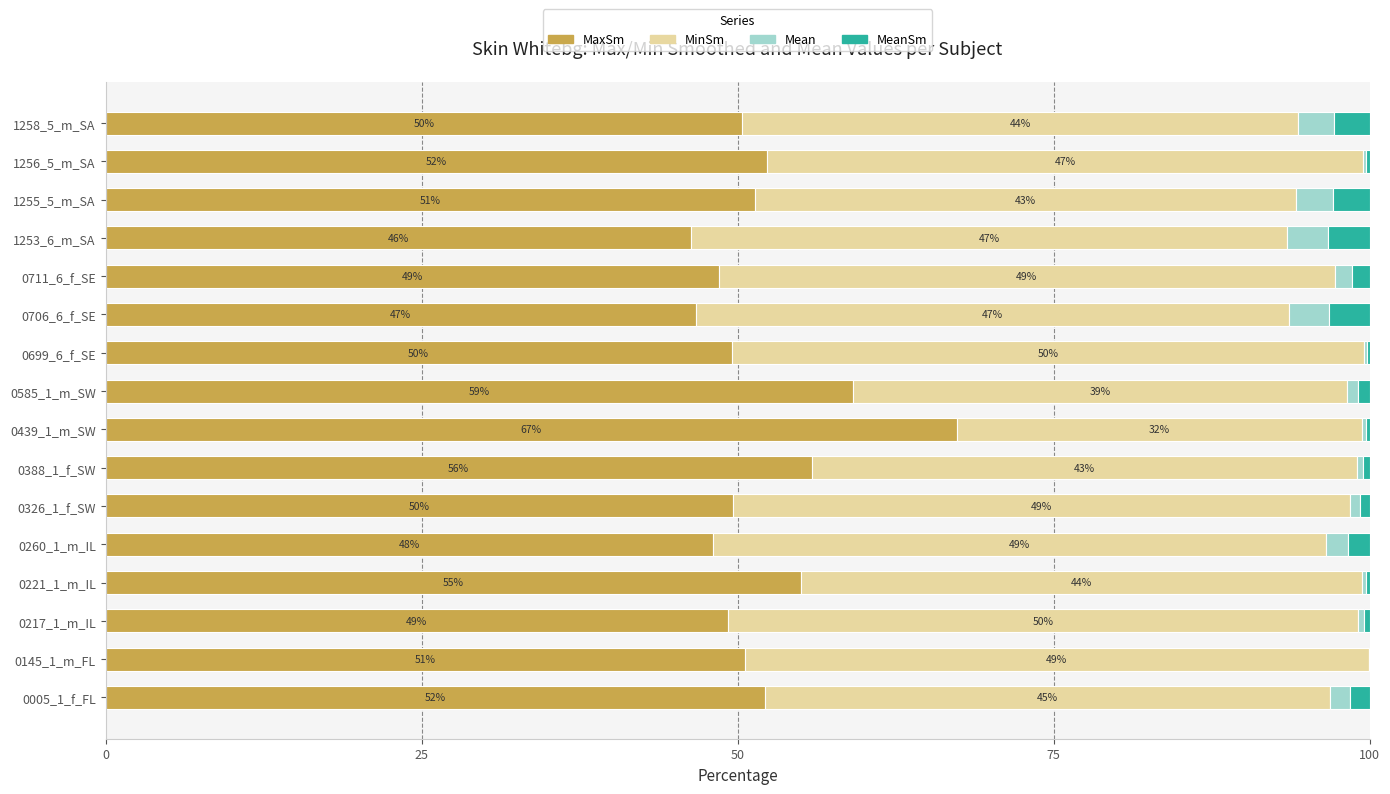

What is the maximum value for MaxSm?

67.3